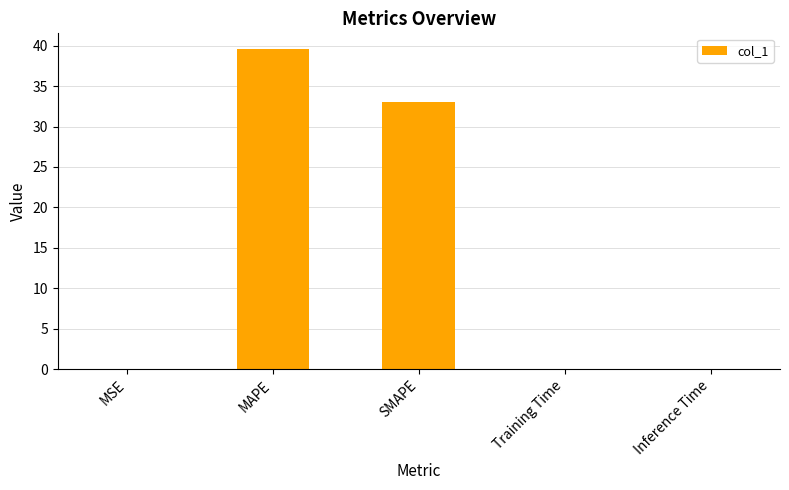

What is the average value?

14.5